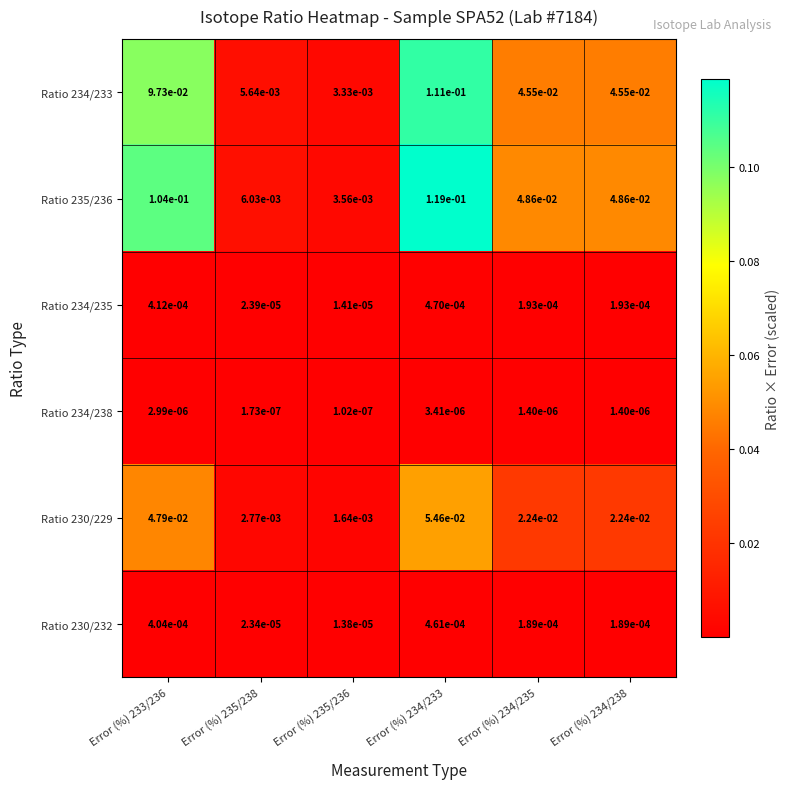

Reading right to left, what are all the values shown in this chart?

Ratio 234/233: Error (%) 234/238=0.0	Error (%) 234/235=0.0	Error (%) 234/233=0.1	Error (%) 235/236=0.0	Error (%) 235/238=0.0	Error (%) 233/236=0.1
Ratio 235/236: Error (%) 234/238=0.0	Error (%) 234/235=0.0	Error (%) 234/233=0.1	Error (%) 235/236=0.0	Error (%) 235/238=0.0	Error (%) 233/236=0.1
Ratio 234/235: Error (%) 234/238=0.0	Error (%) 234/235=0.0	Error (%) 234/233=0.0	Error (%) 235/236=0.0	Error (%) 235/238=0.0	Error (%) 233/236=0.0
Ratio 234/238: Error (%) 234/238=0.0	Error (%) 234/235=0.0	Error (%) 234/233=0.0	Error (%) 235/236=0.0	Error (%) 235/238=0.0	Error (%) 233/236=0.0
Ratio 230/229: Error (%) 234/238=0.0	Error (%) 234/235=0.0	Error (%) 234/233=0.1	Error (%) 235/236=0.0	Error (%) 235/238=0.0	Error (%) 233/236=0.0
Ratio 230/232: Error (%) 234/238=0.0	Error (%) 234/235=0.0	Error (%) 234/233=0.0	Error (%) 235/236=0.0	Error (%) 235/238=0.0	Error (%) 233/236=0.0